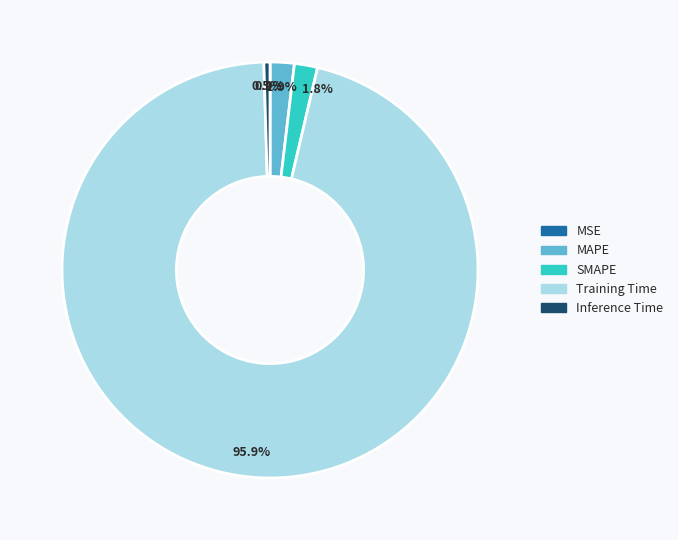

Which slice is the largest?

Training Time